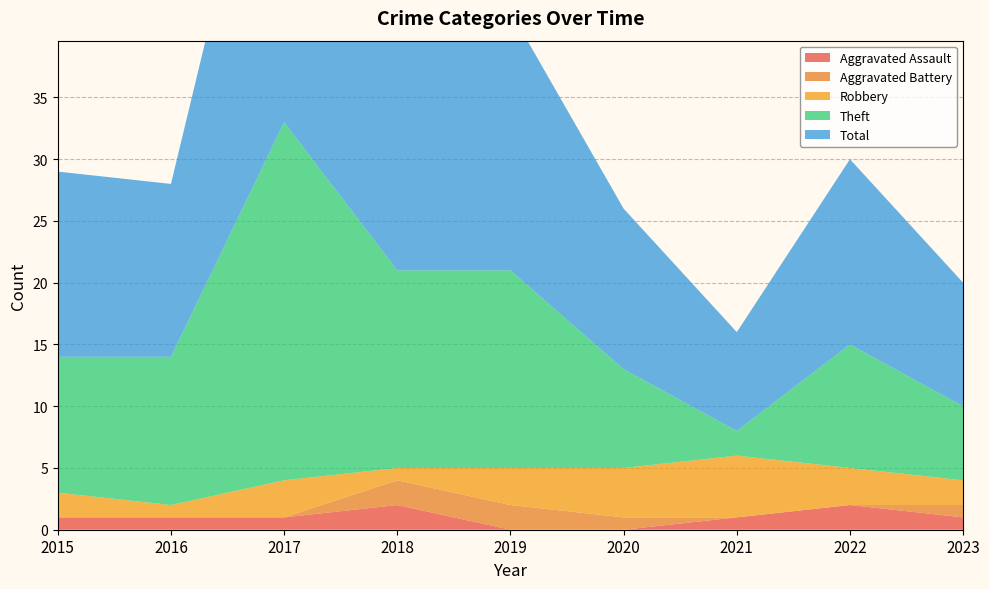

Reading left to right, what are all the values shown in this chart?

Aggravated Assault: 1	1	1	2	0	0	1	2	1
Aggravated Battery: 0	0	0	2	2	1	0	0	1
Robbery: 2	1	3	1	3	4	5	3	2
Theft: 11	12	29	16	16	8	2	10	6
Total: 15	14	33	21	21	13	8	15	10